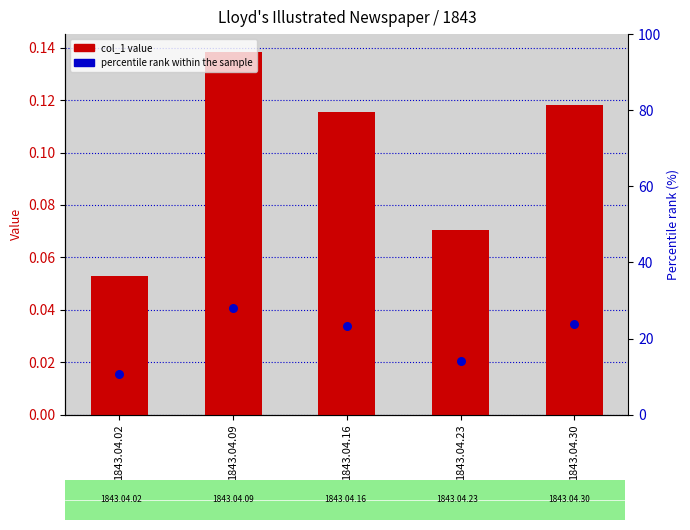

Is the value of percentile rank within the sample at 1843.04.02 greater than the value of col_1 at 1843.04.16?

Yes